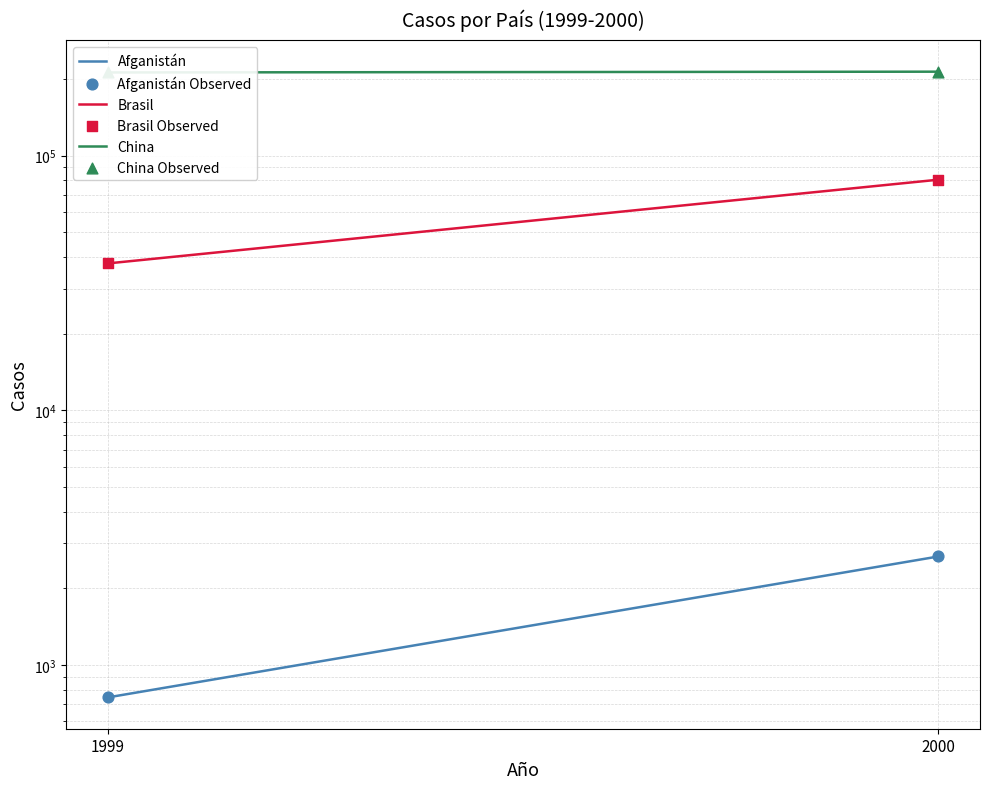

What are all the series names shown in the legend?

Afganistán, Brasil, China, Afganistán Observed, Brasil Observed, China Observed